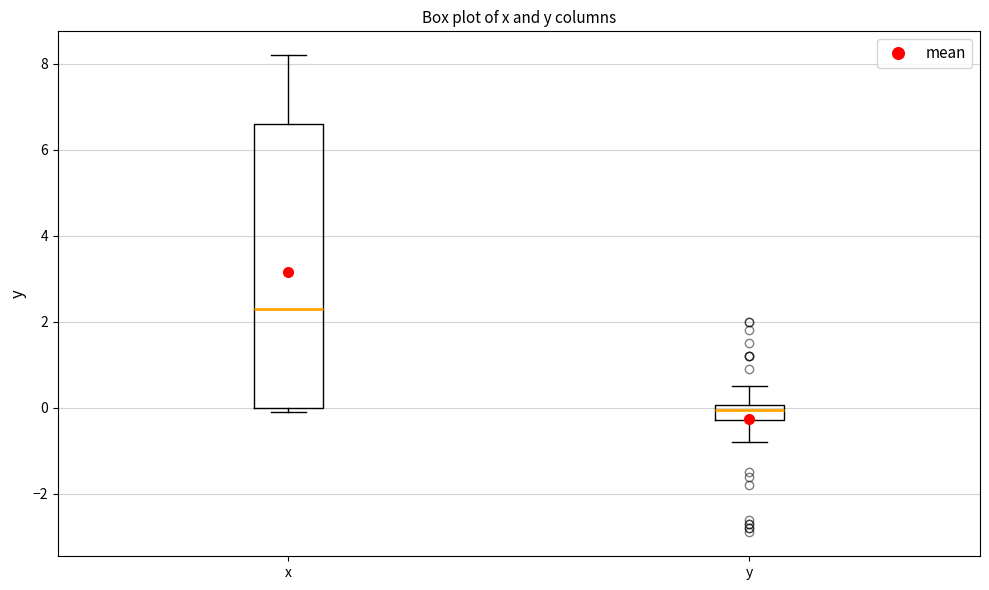

Where is the lower edge of the box for x on the y-axis? The values are not printed on the chart, so give them approximately, as read against the axis.

0.0